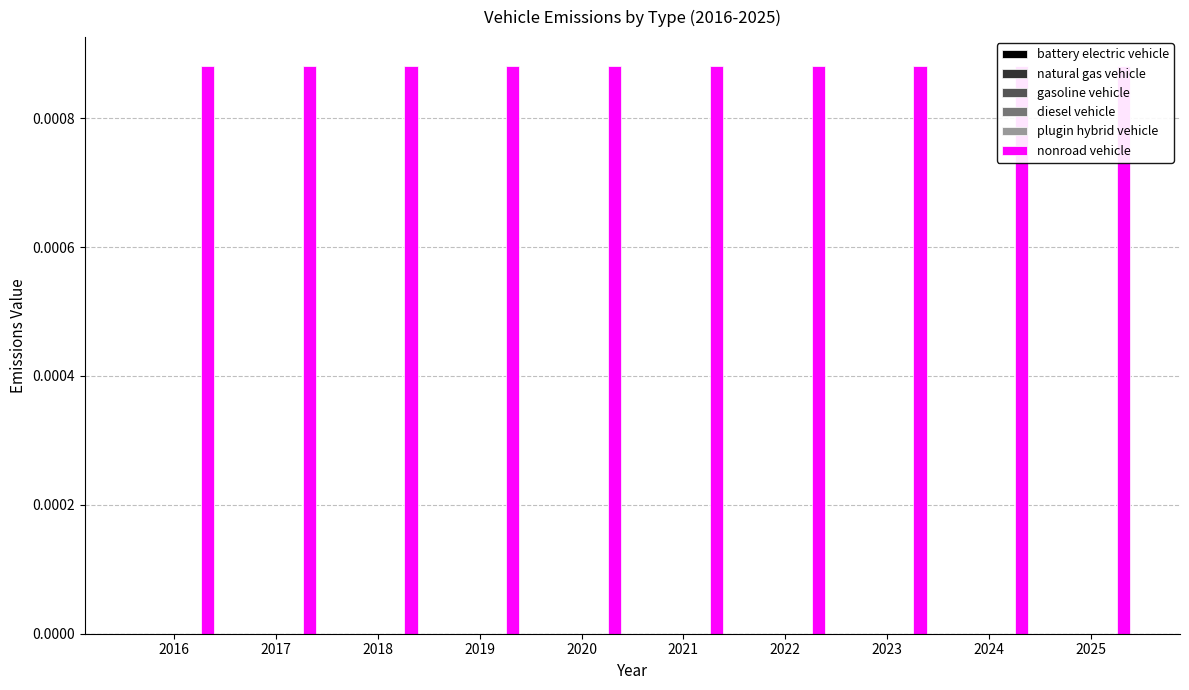

Where is battery electric vehicle nearest to the value 0?

2016